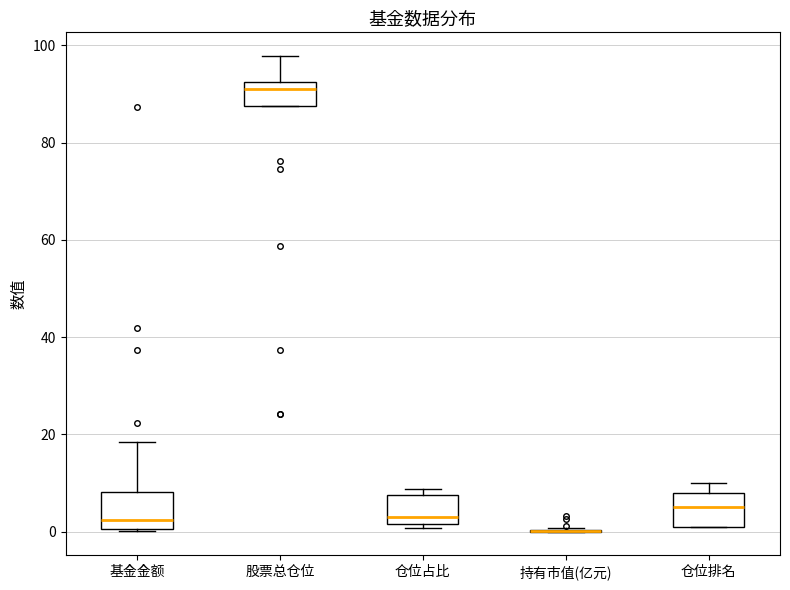

Where is the upper edge of the box for 基金金额 on the y-axis? The values are not printed on the chart, so give them approximately, as read against the axis.

8